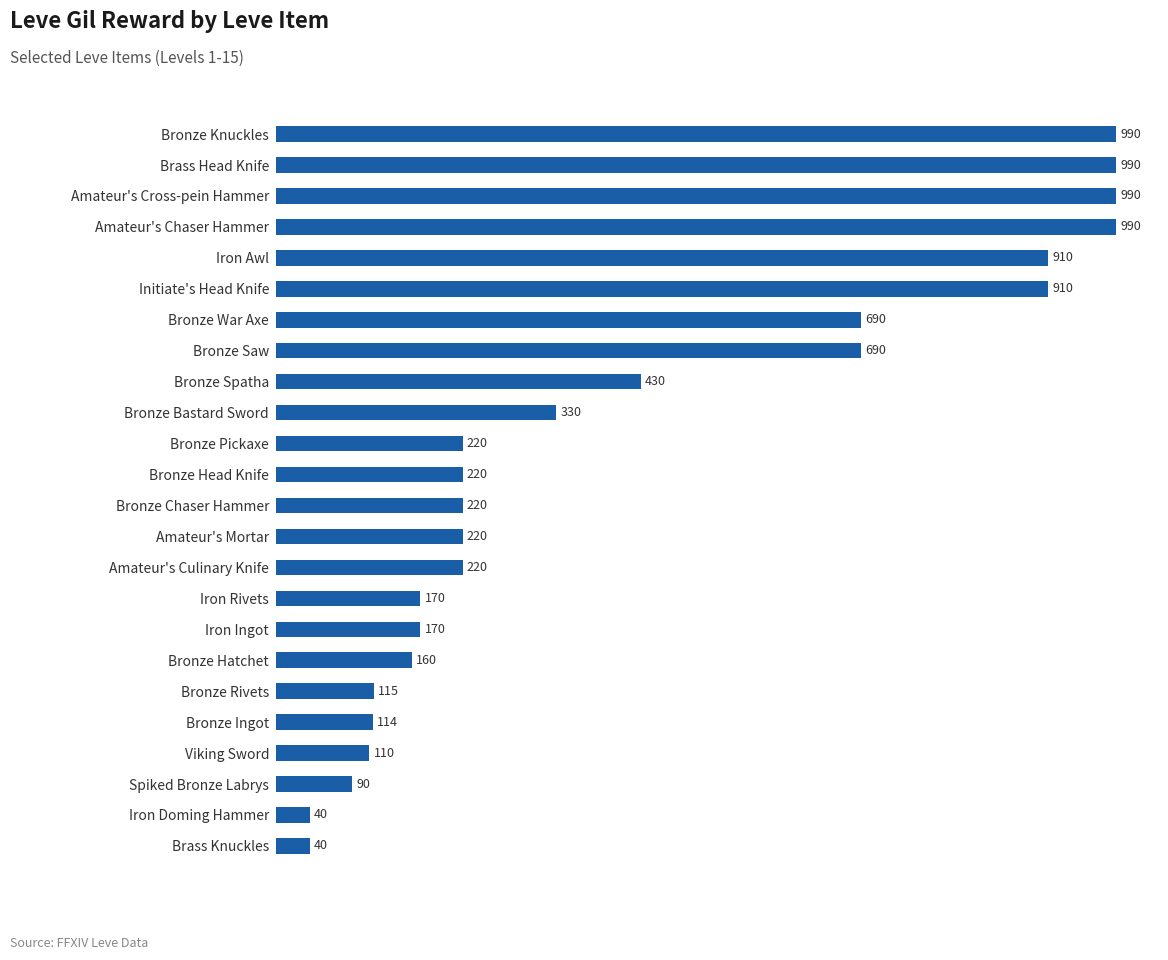

What is the label of the 18th bar from the bottom?

Bronze War Axe